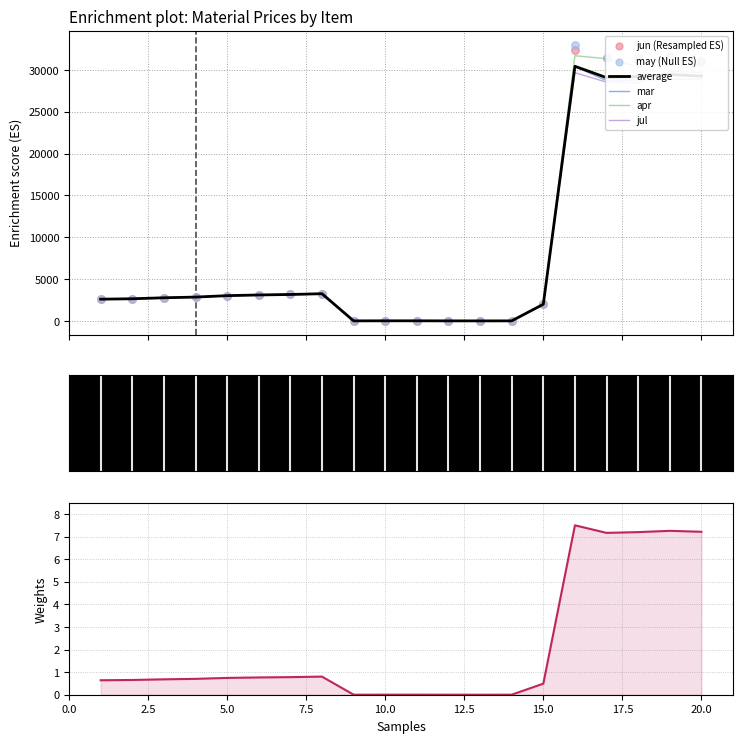

Which series has the largest total across all categories?

may (Null ES)